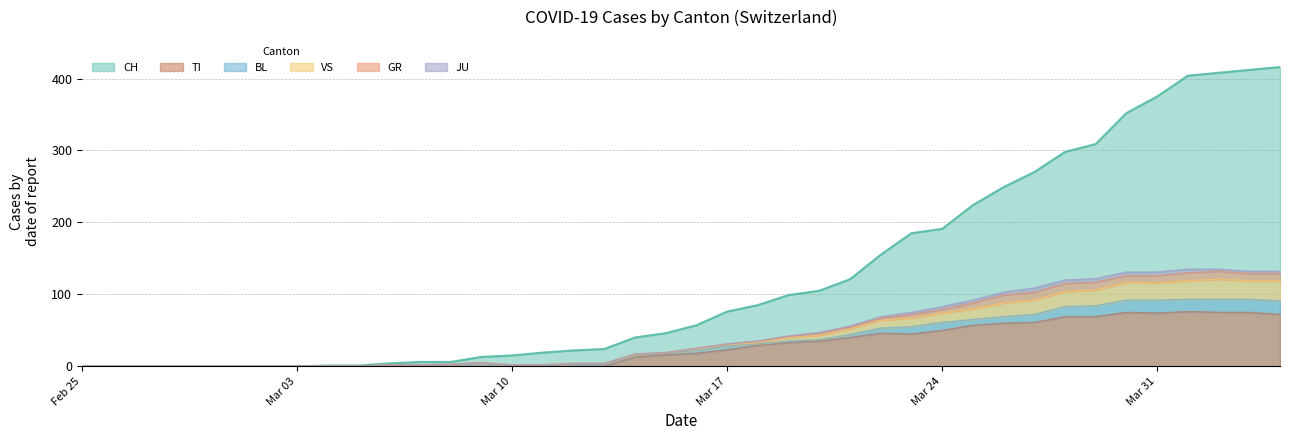

Which series changed the most between 2020-02-28 and 2020-03-24?

CH